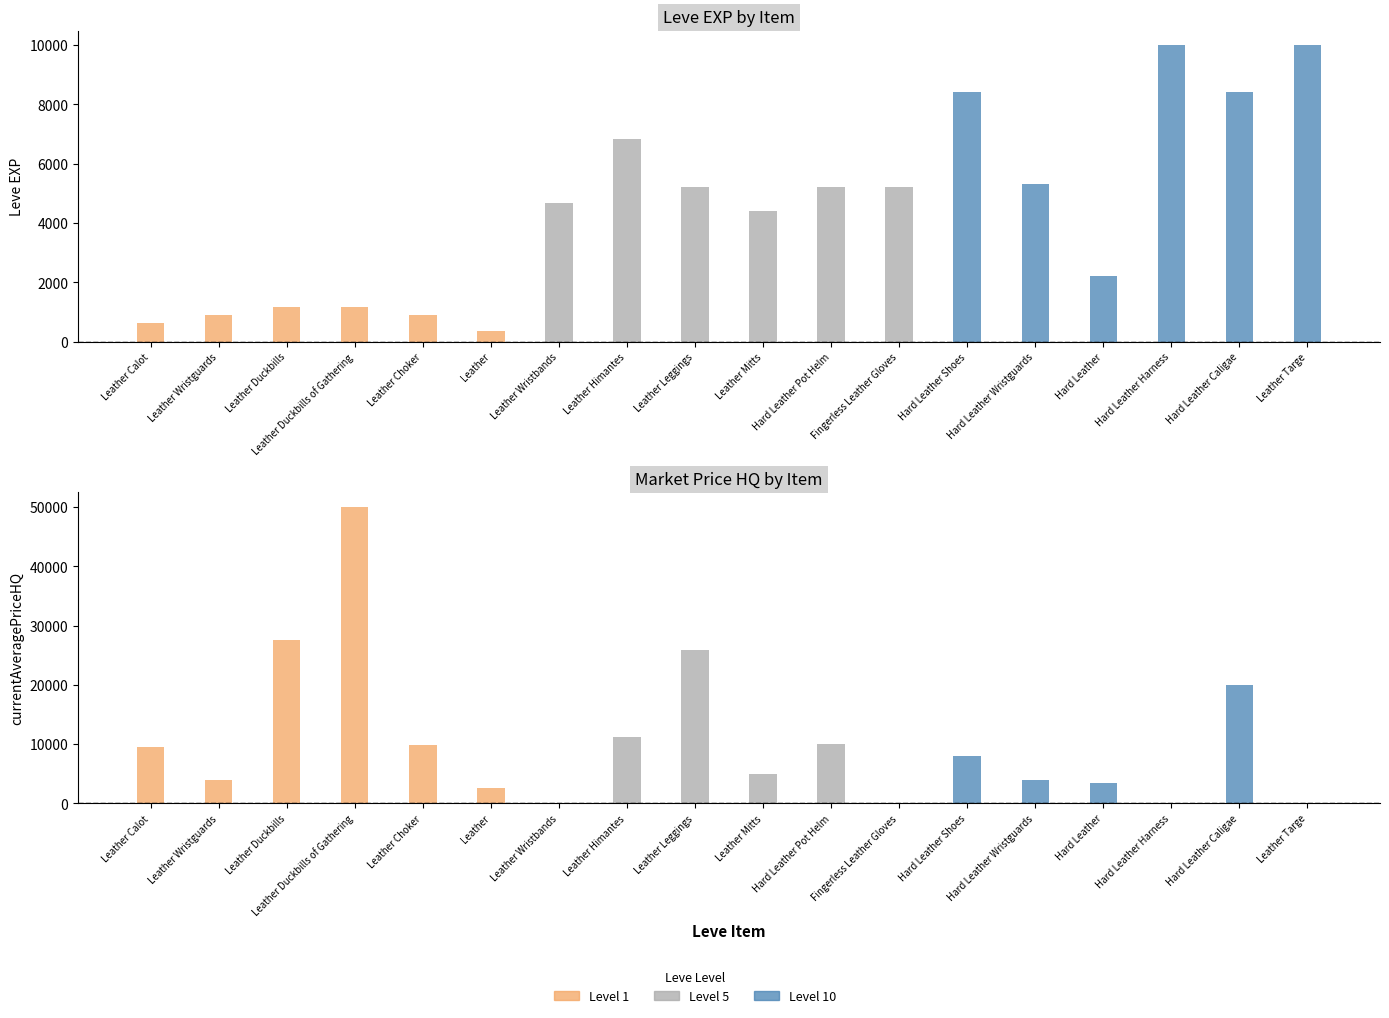

Is the value of LevePriceHQ at Hard Leather Shoes greater than the value of currentAveragePriceHQ at Leather Calot?

No